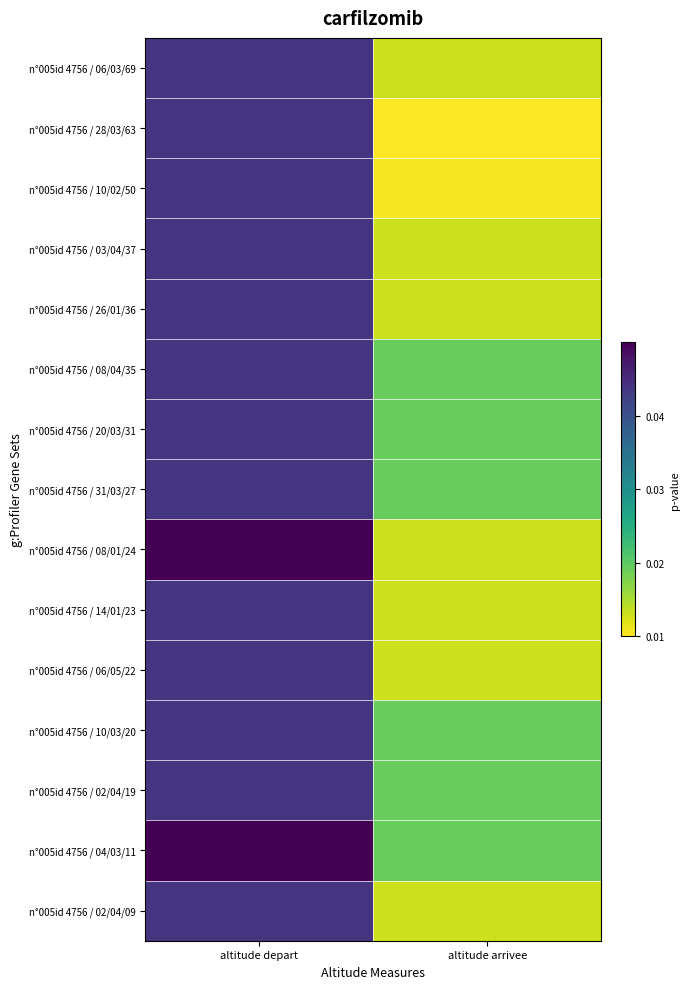

Which has a higher value, altitude arrivee or altitude depart?

altitude depart